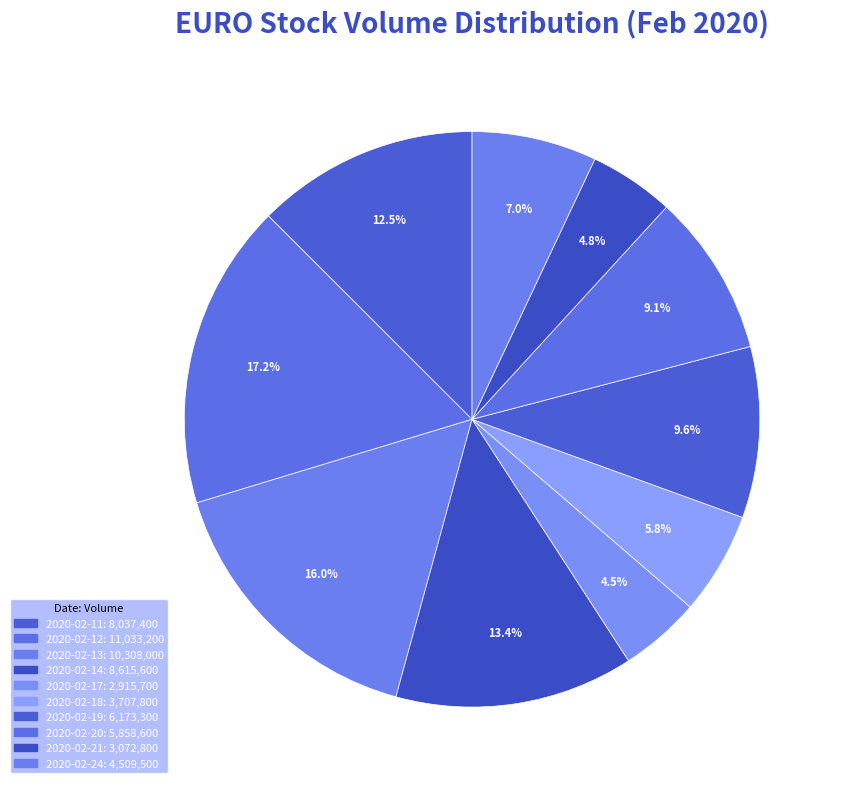

How many slices are in this pie chart?

10